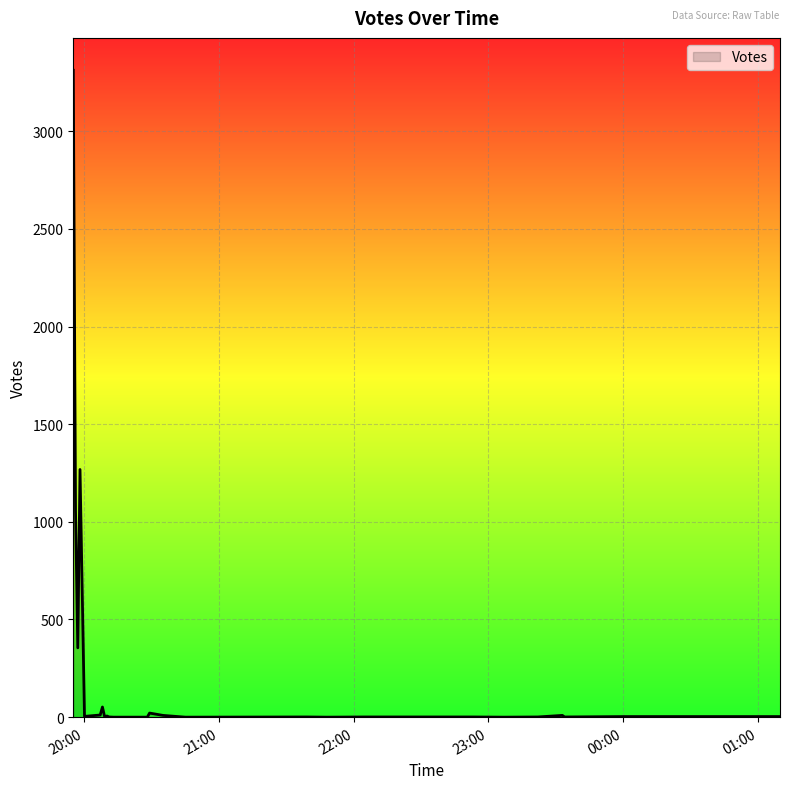

What is the maximum value shown in the chart?

3312